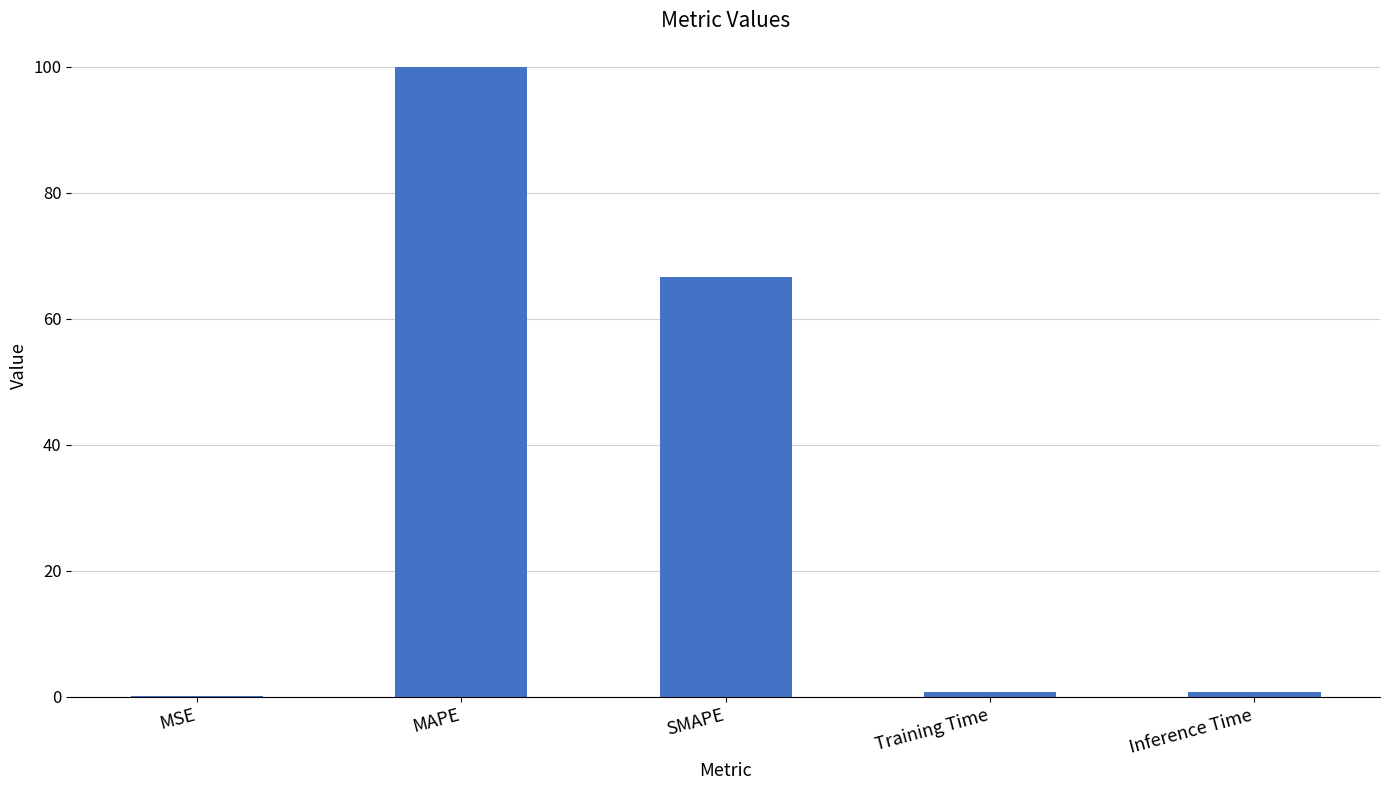

Where is the data nearest to the value 50?

SMAPE